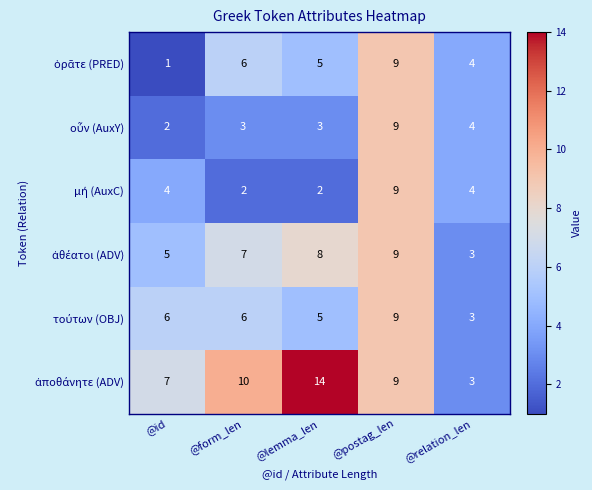

What is the greatest value displayed?

14